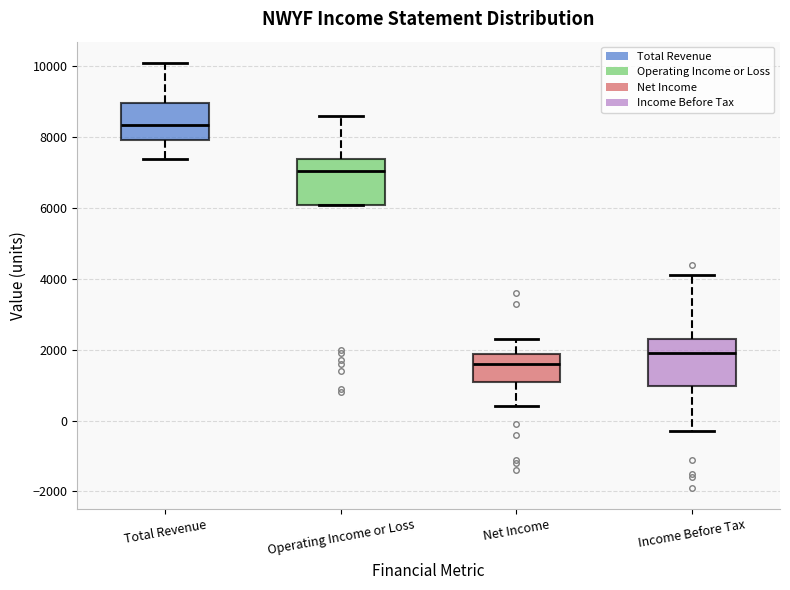

Reading left to right, read every box against the y-axis: the position of its median line, the range the box covers, and the ends of its whiskers. The values are not printed on the chart, so give them approximately, as read against the axis.

Total Revenue: median 8400, box 8000 to 9000, whiskers 7400 to 10200
Operating Income or Loss: median 7000, box 6200 to 7400, whiskers 6200 to 8600
Net Income: median 1600, box 1200 to 1800, whiskers 400 to 2400
Income Before Tax: median 2000, box 1000 to 2400, whiskers -200 to 4200